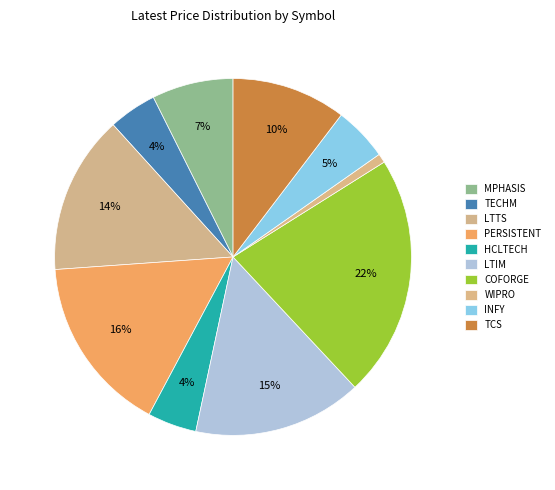

Rank the categories by value from lowest to highest.

WIPRO, TECHM, HCLTECH, INFY, MPHASIS, TCS, LTTS, LTIM, PERSISTENT, COFORGE